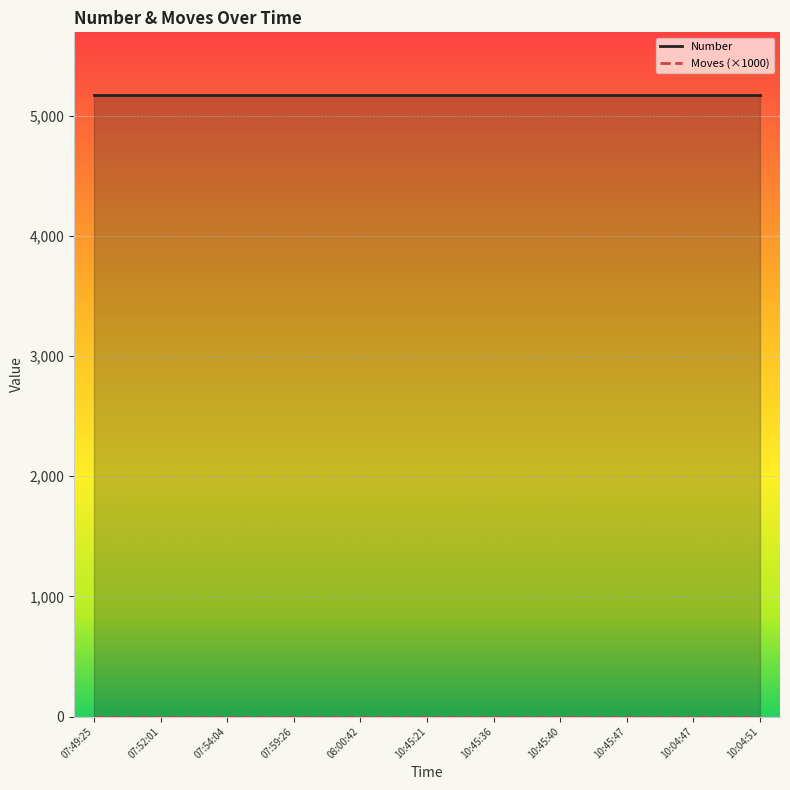

Reading right to left, what are all the values shown in this chart?

Number: 2023/01/12 10:04:51=5177	2023/01/12 10:04:47=5177	2023/01/10 10:45:47=5177	2023/01/10 10:45:40=5177	2023/01/10 10:45:36=5177	2023/01/10 10:45:21=5177	2023/01/10 08:00:42=5177	2023/01/10 07:59:26=5177	2023/01/10 07:54:04=5177	2023/01/10 07:52:01=5177	2023/01/10 07:49:25=5177
Moves: 2023/01/12 10:04:51=0	2023/01/12 10:04:47=0	2023/01/10 10:45:47=0	2023/01/10 10:45:40=0	2023/01/10 10:45:36=0	2023/01/10 10:45:21=0	2023/01/10 08:00:42=0	2023/01/10 07:59:26=0	2023/01/10 07:54:04=0	2023/01/10 07:52:01=0	2023/01/10 07:49:25=0